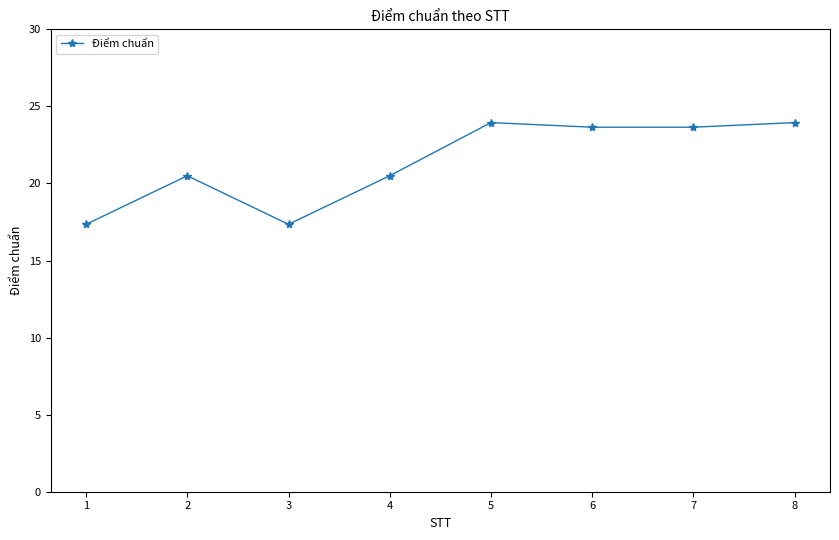

Is this an area chart (filled region under the line)?

No